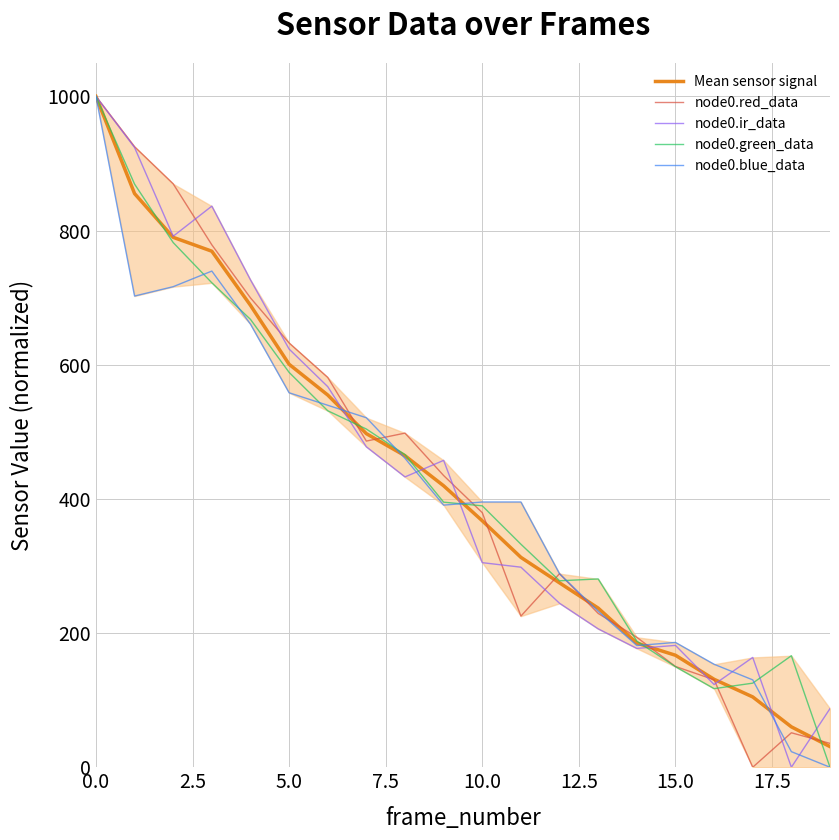

True or false: node0.ir_data has more than 2 points higher than both neighbors.

True